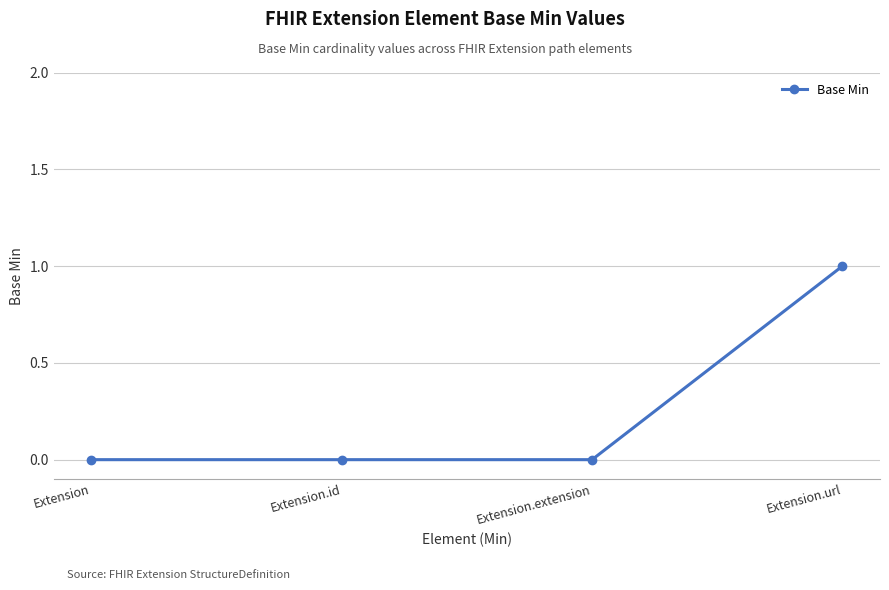

What is the label of the 3rd point from the right?

Extension.id